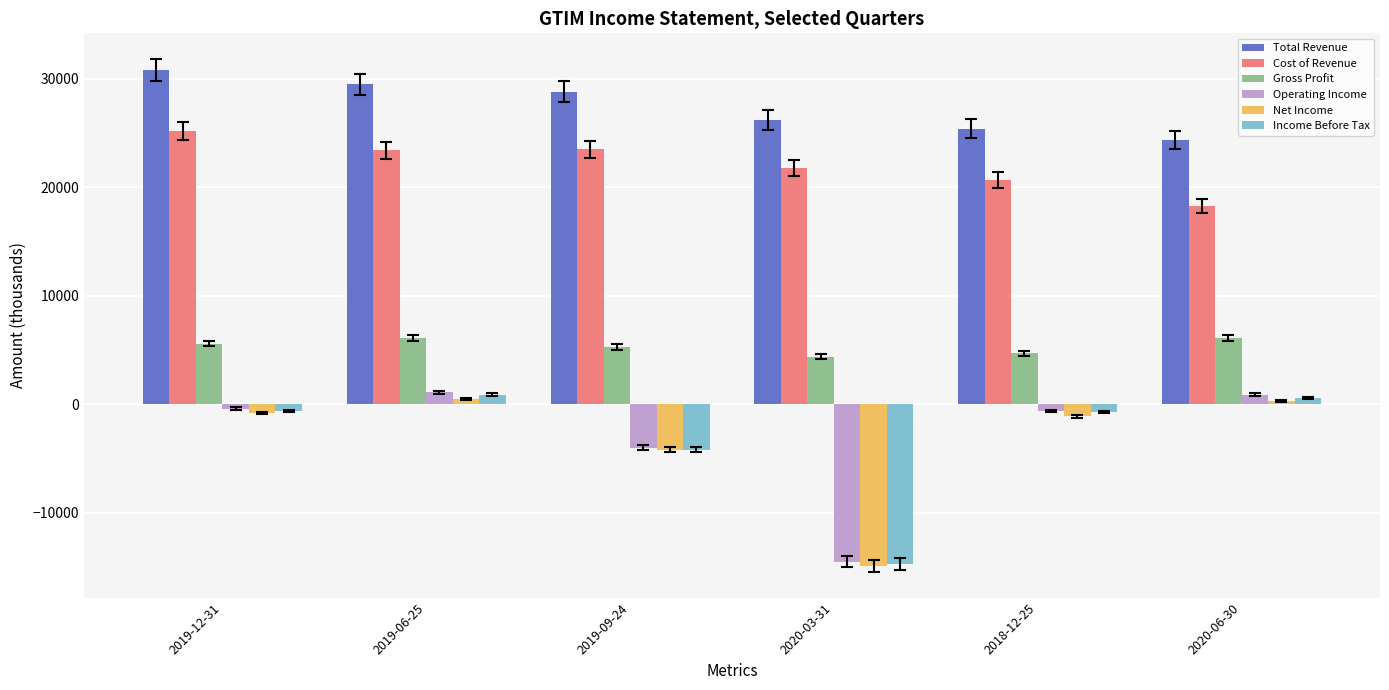

Where is Income Before Tax nearest to the value -6900?

2019-09-24